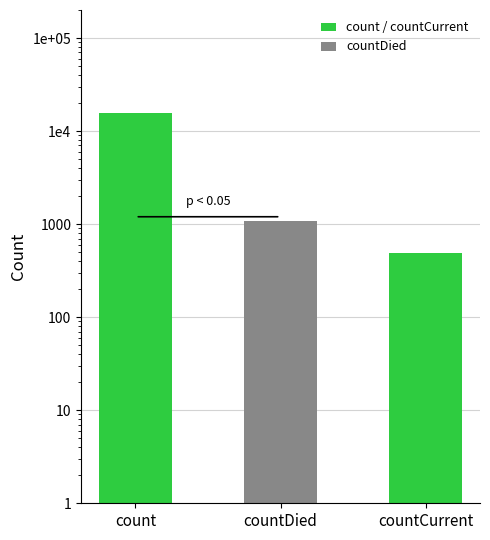

What is the difference between the values at countCurrent and count?

15046